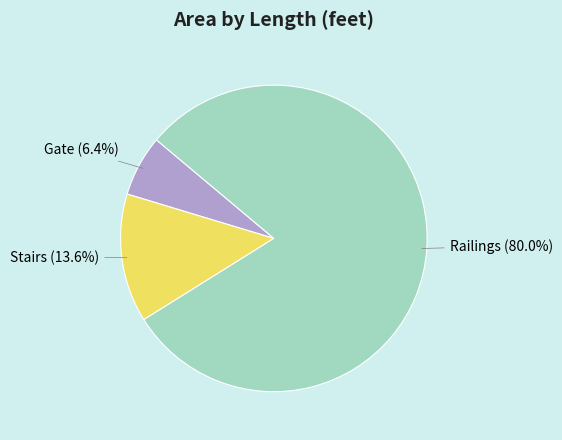

Does any single category account for the majority?

Yes